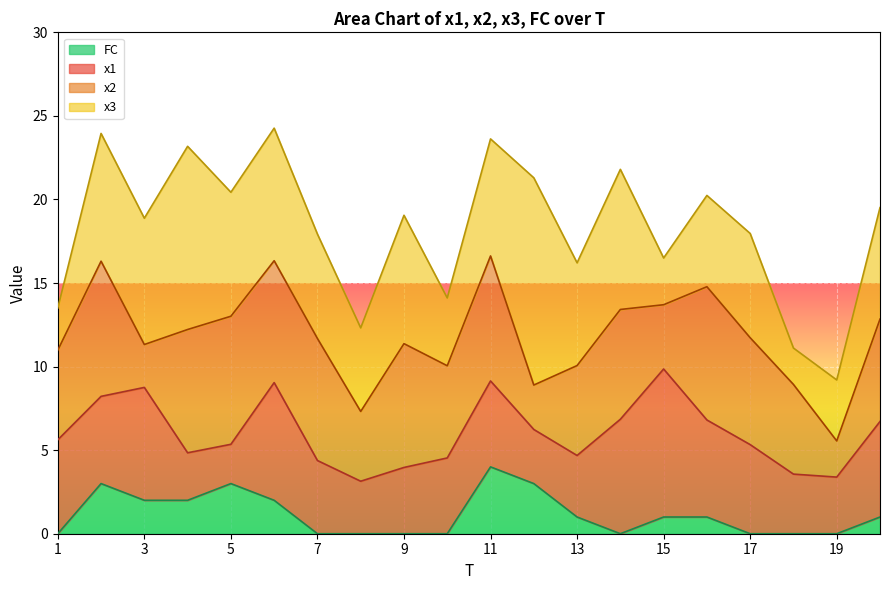

In FC, how many points are lower than both neighbors (excluding endpoints)?

1